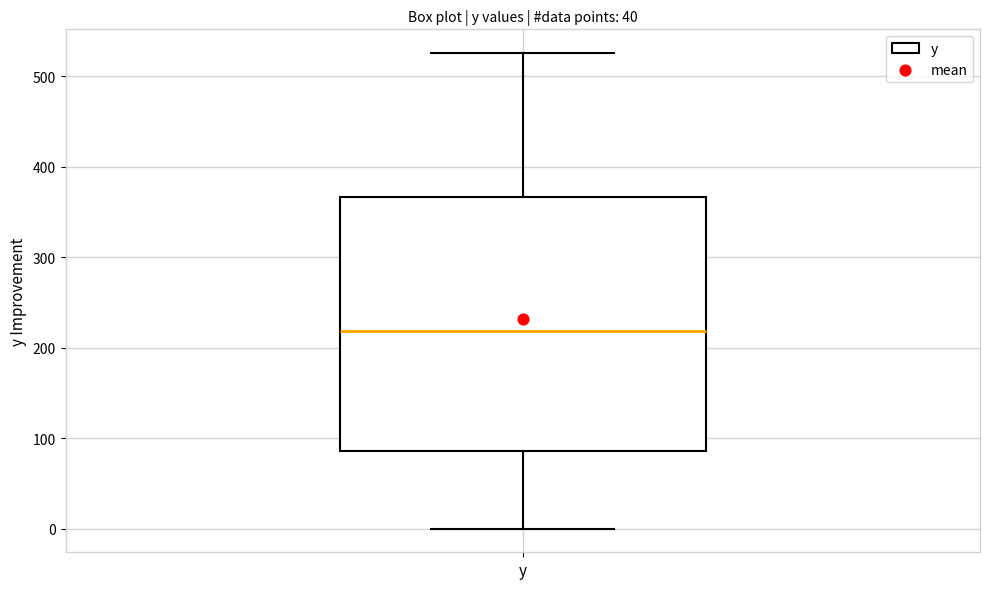

Read this box plot against the y-axis: the position of the median line, the range covered by the box, and the ends of both whiskers. The values are not printed on the chart, so give them approximately, as read against the axis.

median 220, box 90 to 370, whiskers 0 to 530